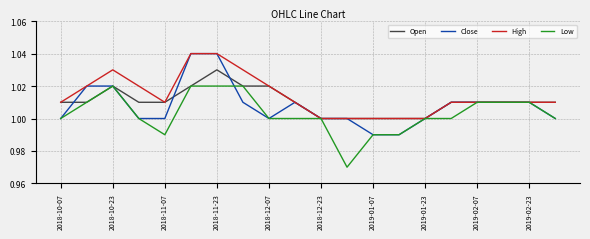

Does the chart display data point markers on the line(s)?

No